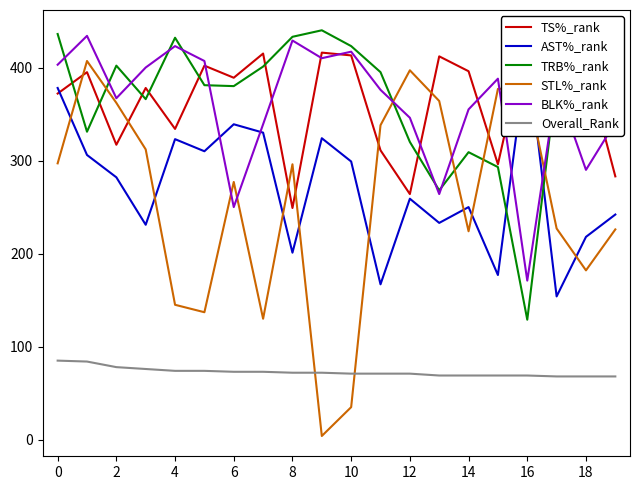

At 13, list the series in order from smallest to largest.

Overall_Rank, AST%_rank, BLK%_rank, TRB%_rank, STL%_rank, TS%_rank